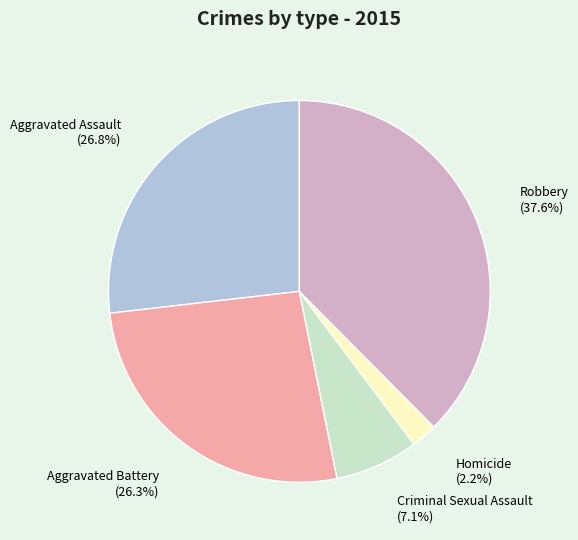

To the nearest percent, what is the average slice percentage?

20%